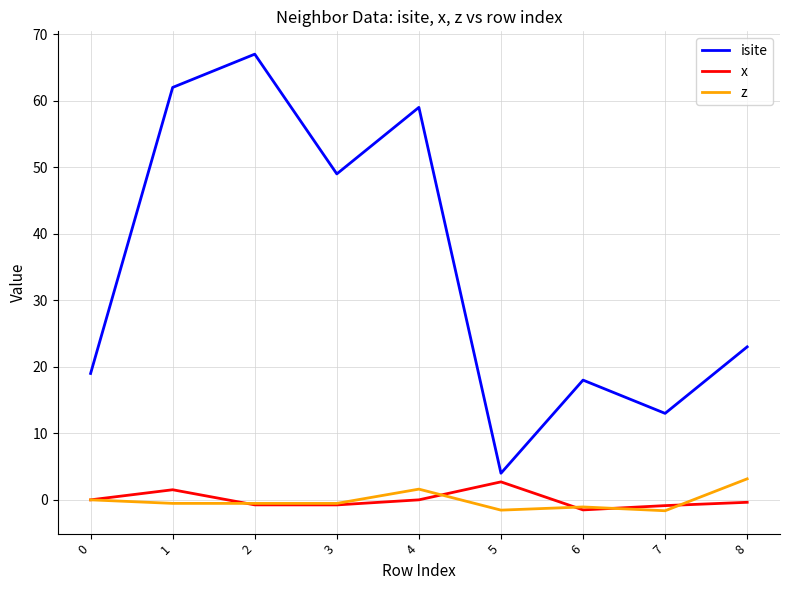

Between 3 and 6, which series saw the biggest shift?

isite